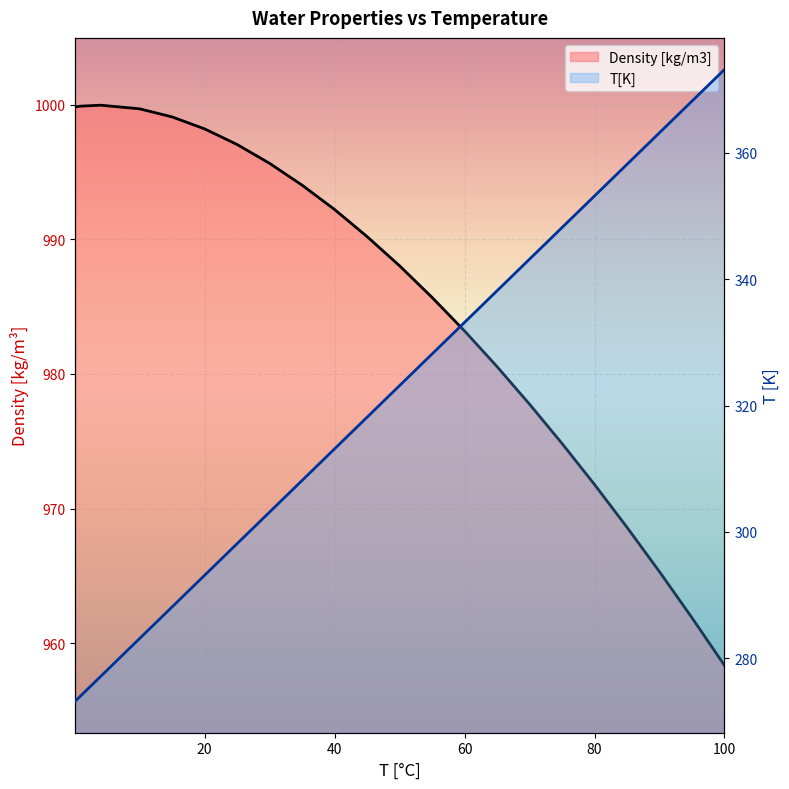

At how many categories does at least one series exceed 828?

22